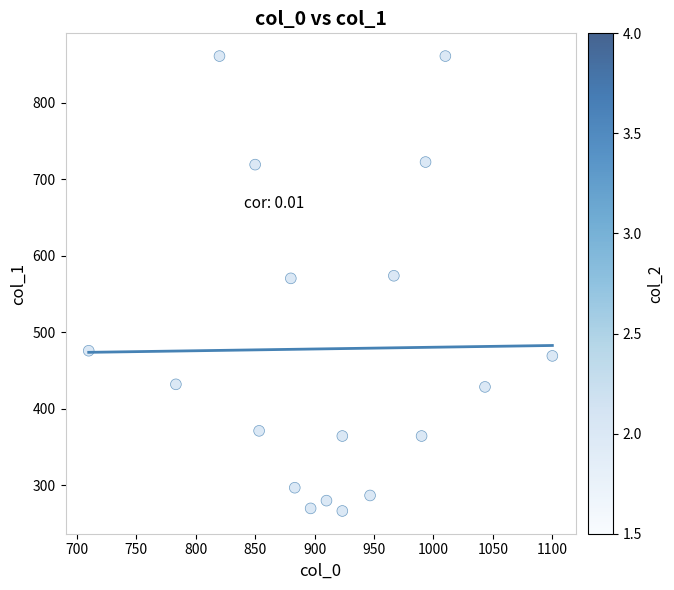

What is the range of X values (max minus min)?

390.0